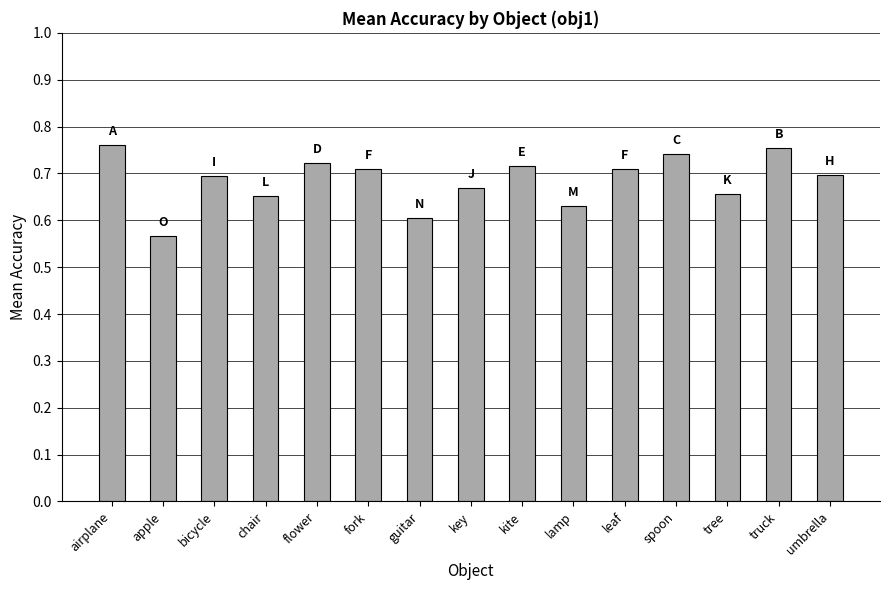

What is the sum of the values at key and apple?

1.2